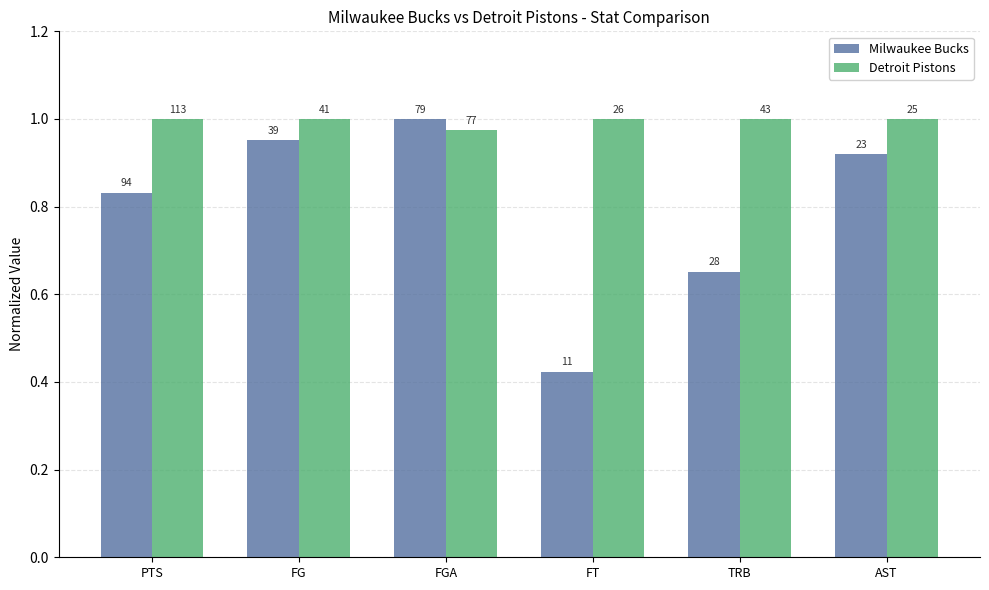

Between AST and FT, which is larger?

AST